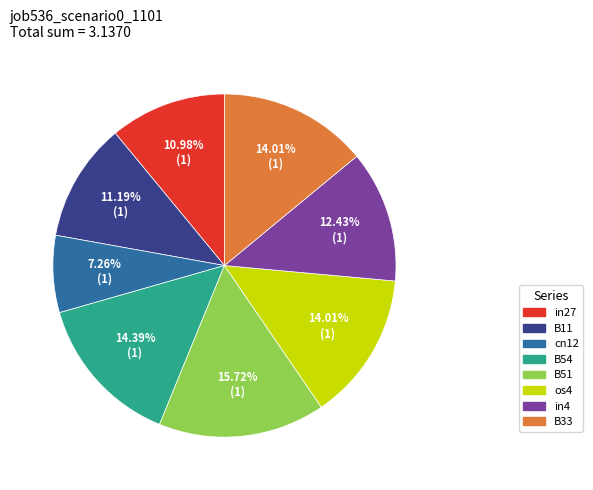

Is it true that in27 is 2% of the pie?

False